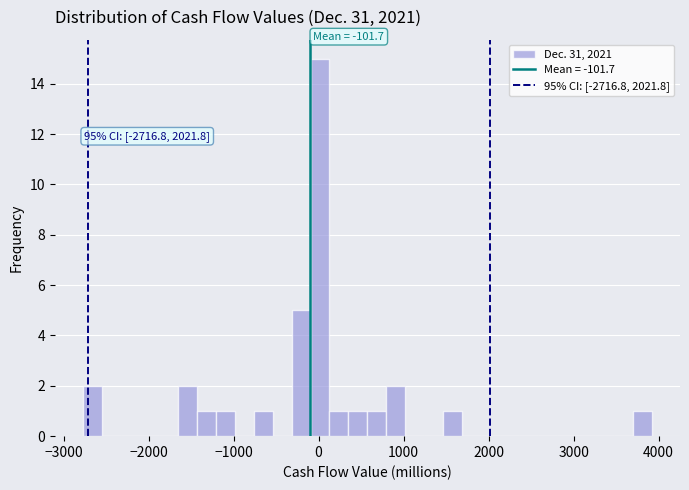

Read against the x-axis, roughly where is the centre of the tallest bar?

0